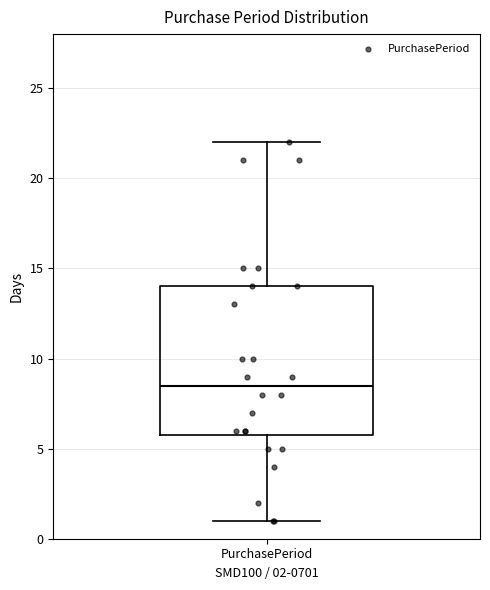

Where does the lower whisker of the box for PurchasePeriod end on the y-axis? The values are not printed on the chart, so give them approximately, as read against the axis.

1.0